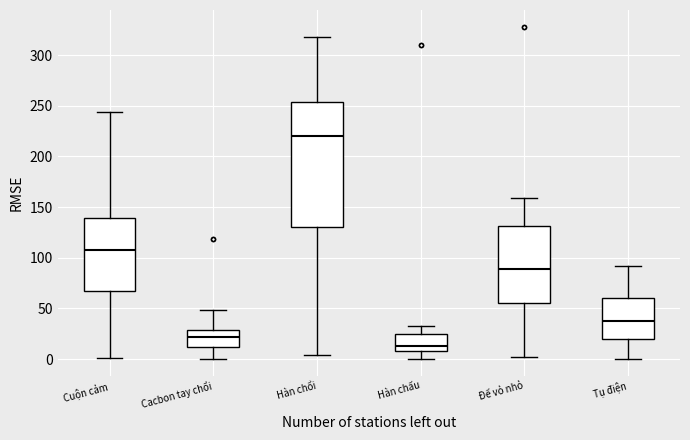

Which box has the lowest median line?

Hàn chấu